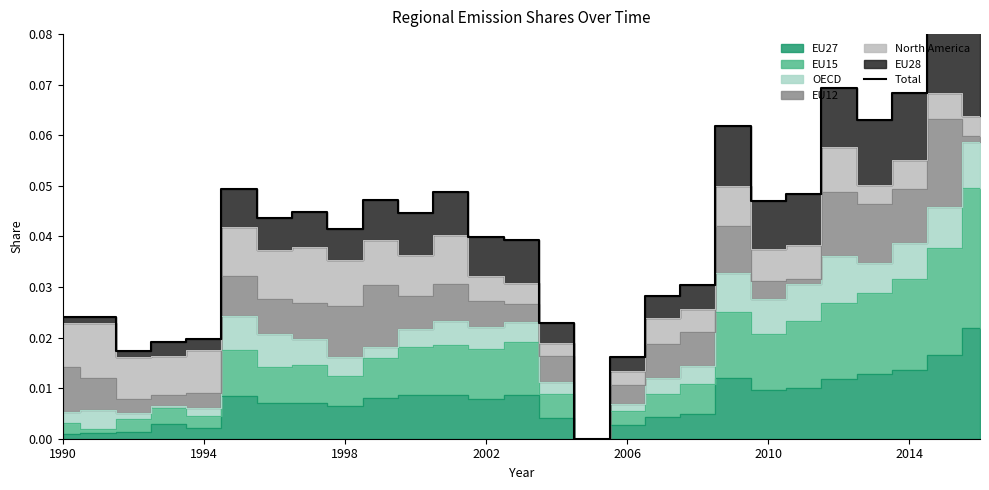

Count the values in the range 0 to 1.

27